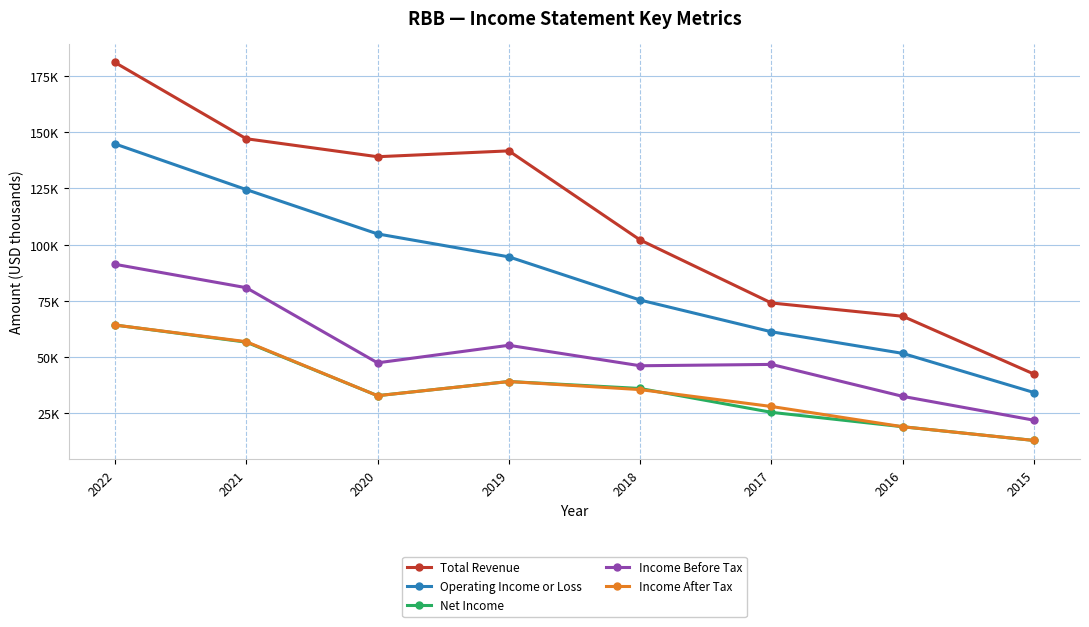

Reading left to right, extract all data points from this chart.

Total Revenue: 181000	147100	139100	141700	102100	74100	68200	42500
Operating Income or Loss: 144800	124500	104800	94600	75400	61300	51700	34300
Net Income: 64300	56700	32900	39200	36100	25500	19100	13000
Income Before Tax: 91300	80900	47500	55300	46200	46800	32600	22000
Income After Tax: 64300	56900	32900	39200	35600	28100	19100	13000